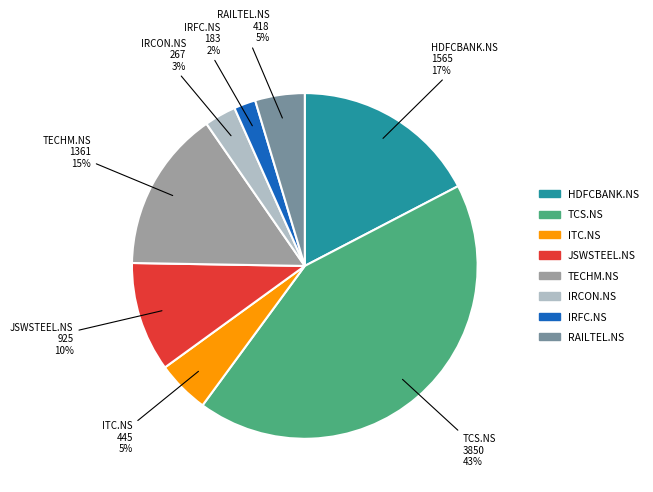

To the nearest percent, what is the average slice percentage?

12%